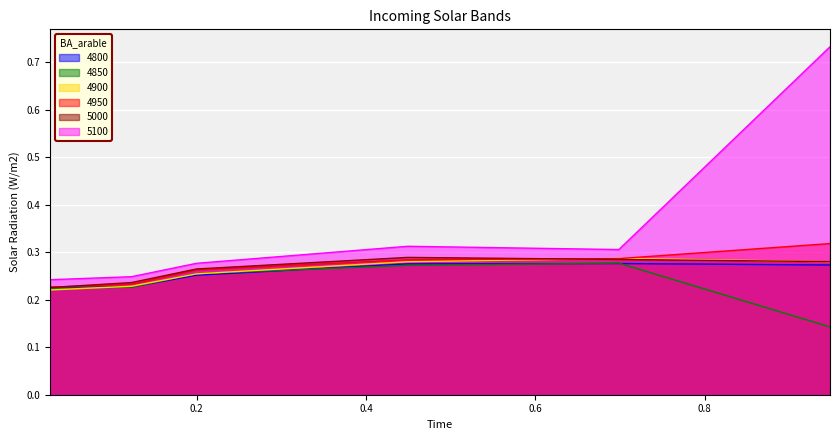

Reading right to left, list all the values displayed in this chart.

4800: 0.3	0.3	0.3	0.3	0.2	0.2
4850: 0.1	0.3	0.3	0.3	0.2	0.2
4900: 0.3	0.3	0.3	0.3	0.2	0.2
4950: 0.3	0.3	0.3	0.3	0.2	0.2
5000: 0.3	0.3	0.3	0.3	0.2	0.2
5100: 0.7	0.3	0.3	0.3	0.2	0.2